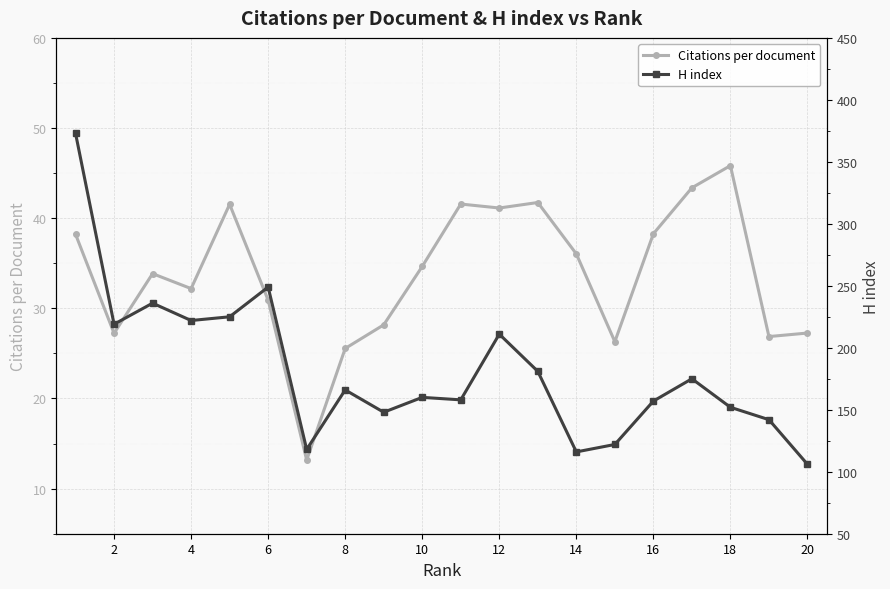

Where is the first local minimum for Citations per document?

2